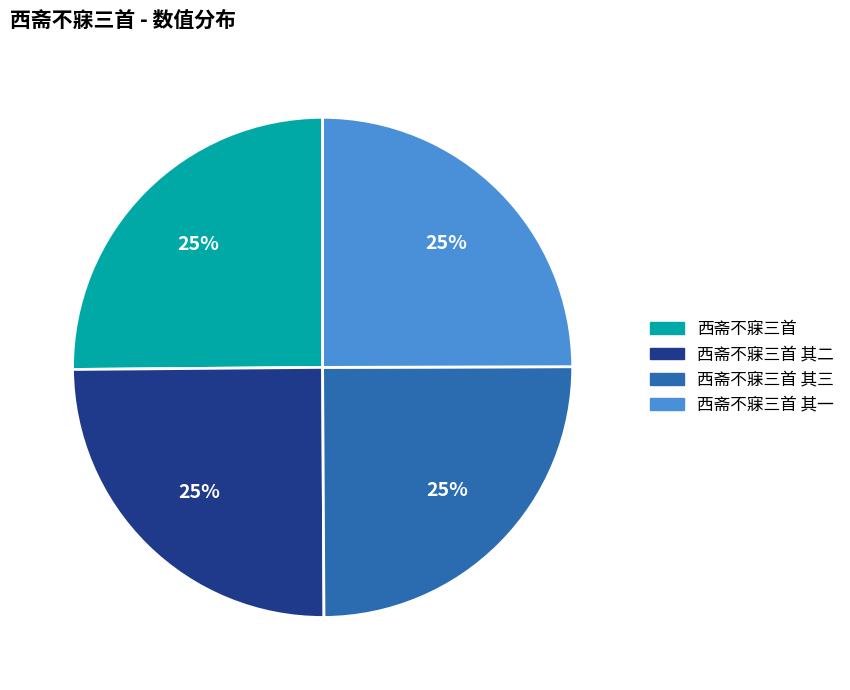

How many segments does this pie chart have?

4